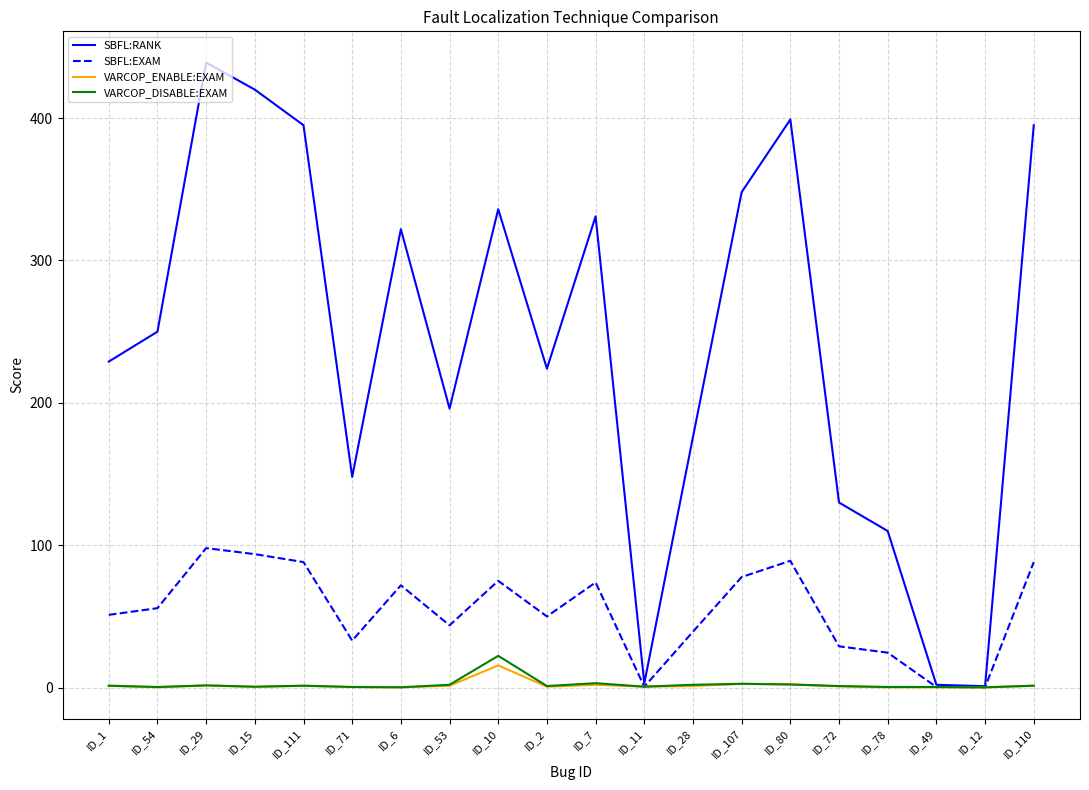

Which series changed the most between ID_78 and ID_49?

SBFL:RANK